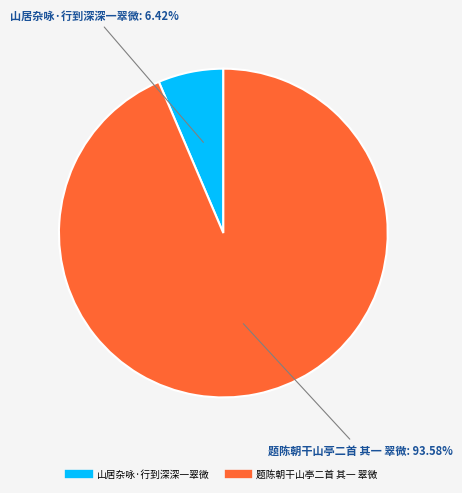

True or false: 山居杂咏·行到深深一翠微 accounts for 6% of the total.

True